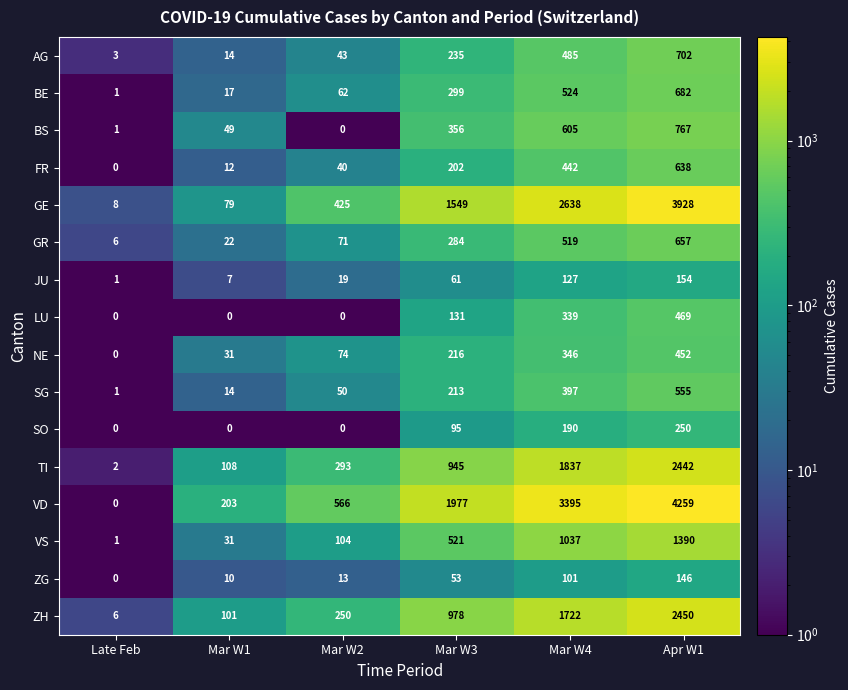

The value of NE at Late Feb is 0. True or false?

True